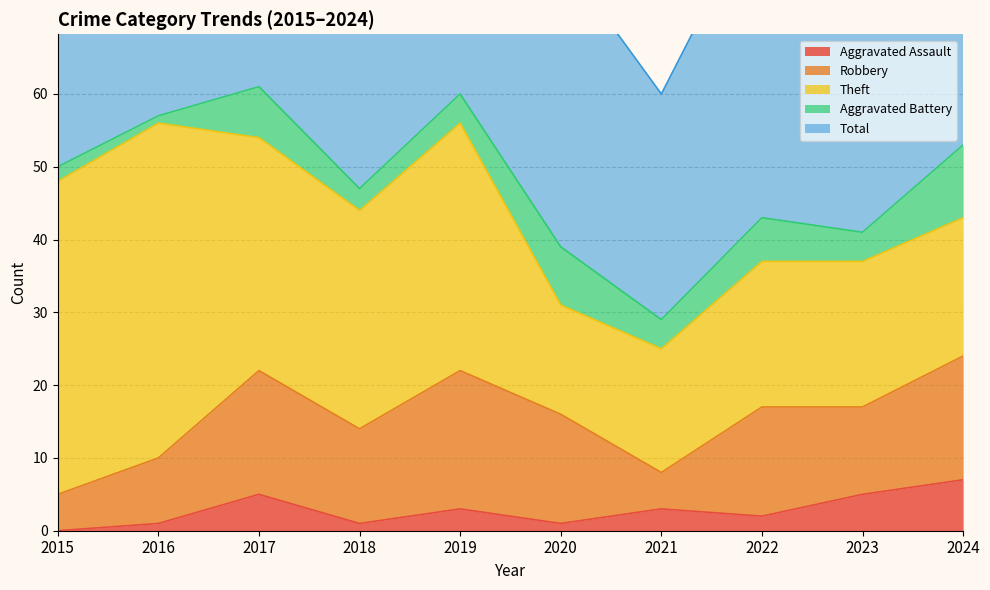

Rank the categories by Robbery value from lowest to highest.

2015, 2021, 2016, 2023, 2018, 2020, 2022, 2017, 2024, 2019